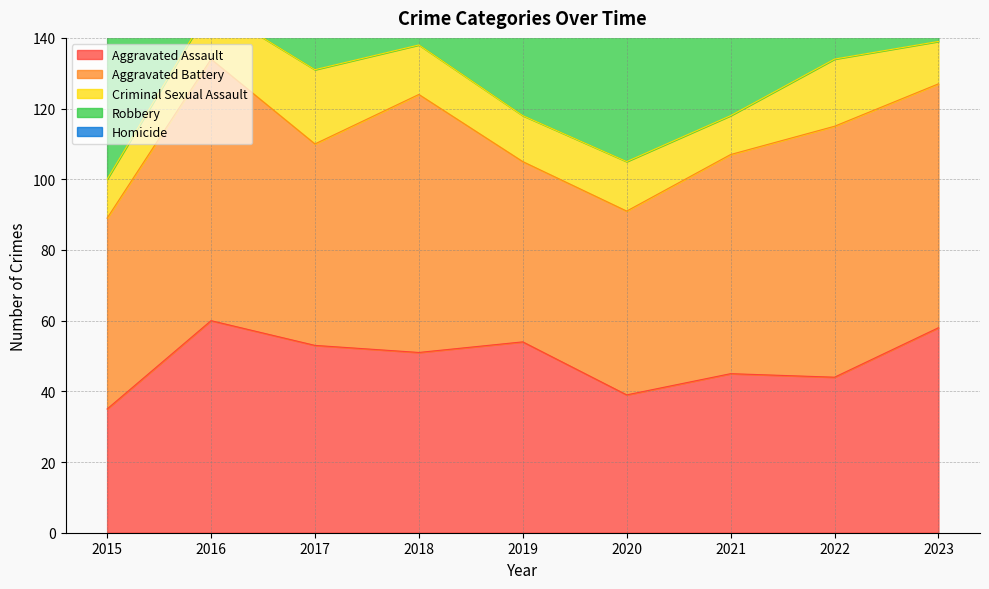

Rank the series by their maximum value, from lowest to highest.

Homicide, Criminal Sexual Assault, Aggravated Assault, Aggravated Battery, Robbery